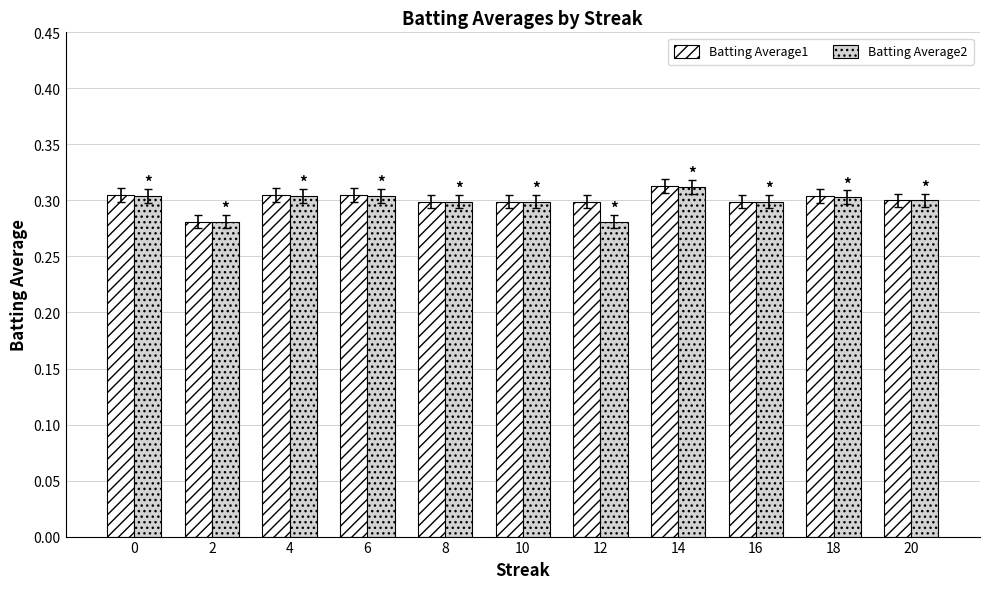

What is the sum of the Batting Average1 values at 4 and 10?

0.6